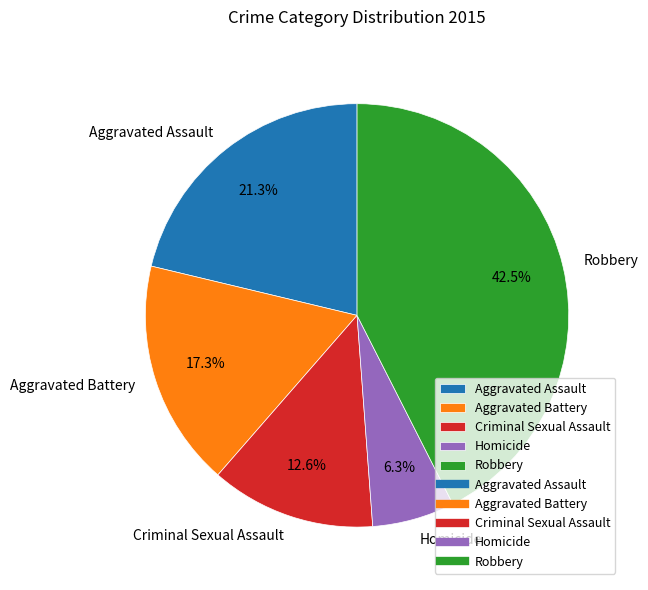

Does Homicide represent more than half of the total?

No